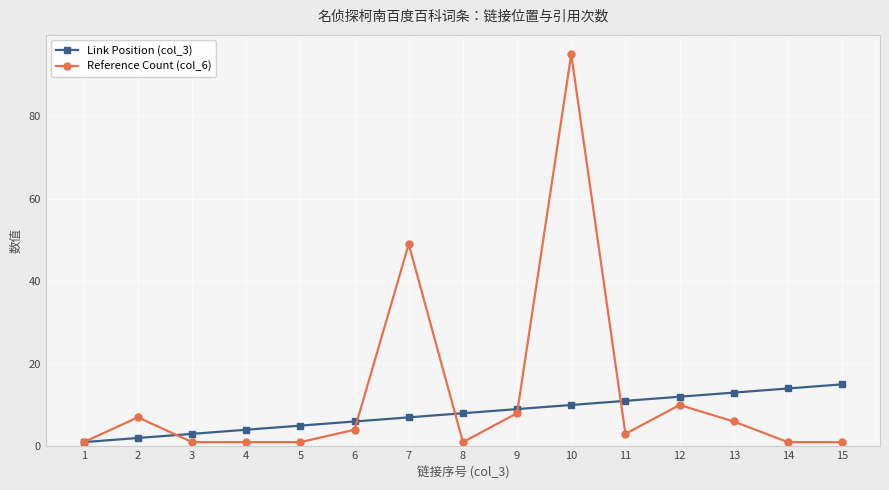

Which series ends up on top after the final intersection of Reference Count (col_6) and Link Position (col_3)?

Link Position (col_3)